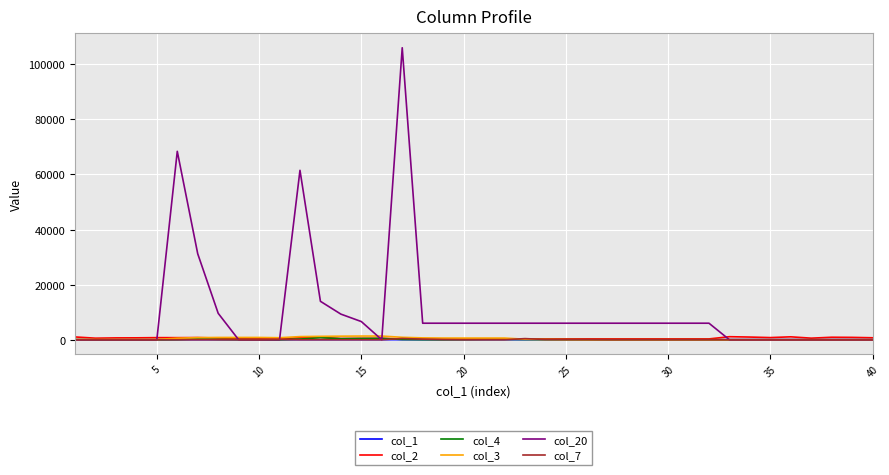

Which series has the largest total across all categories?

col_20